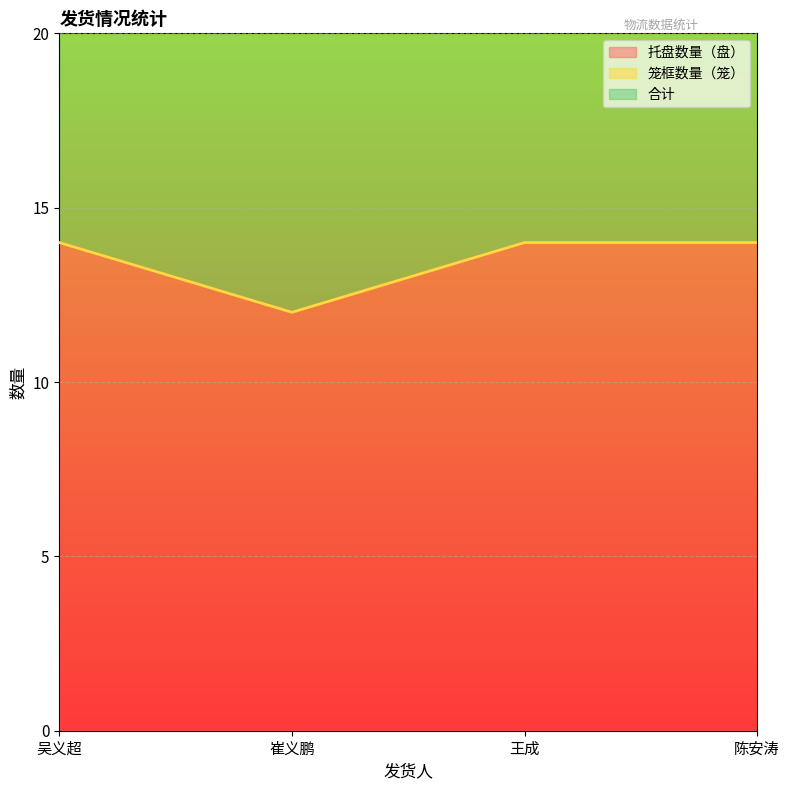

Reading right to left, what are all the values shown in this chart?

托盘数量（盘）: 14	14	12	14
合计: 14	14	12	14